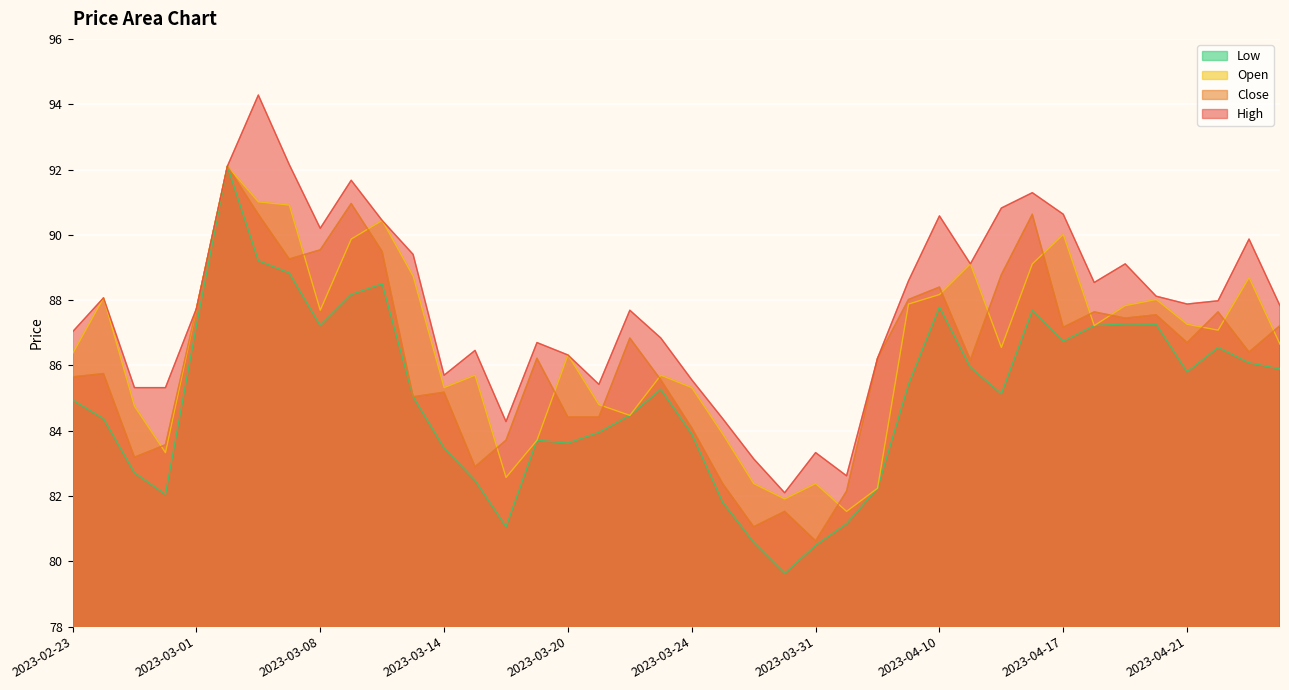

How many interior local peaks does the High series have?

11